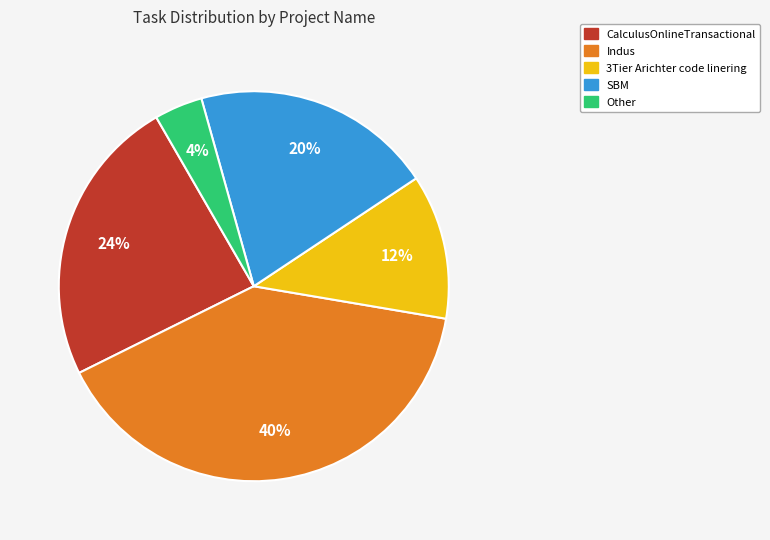

How many slices are in this pie chart?

5